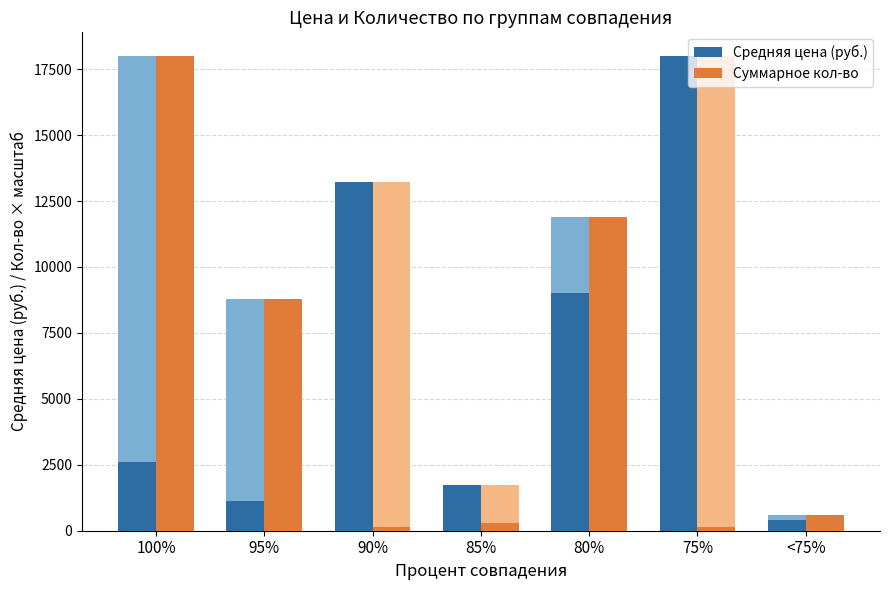

What is the average value of the Средняя цена (руб.) series?

6579.0